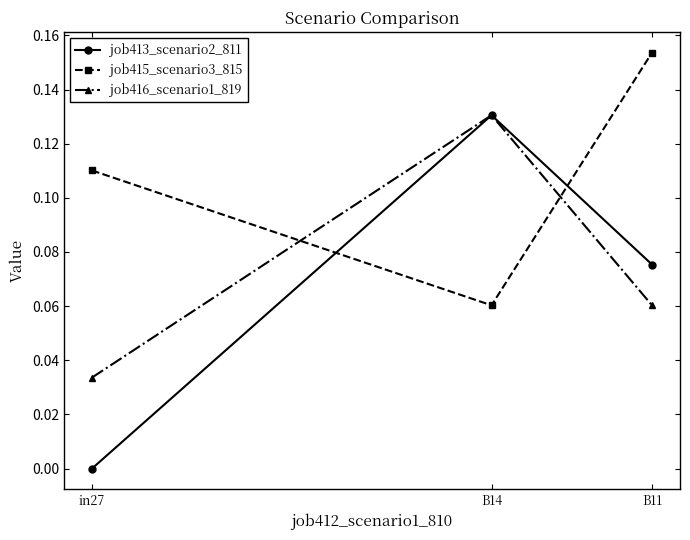

Which series changed the most between in27 and B14?

job413_scenario2_811